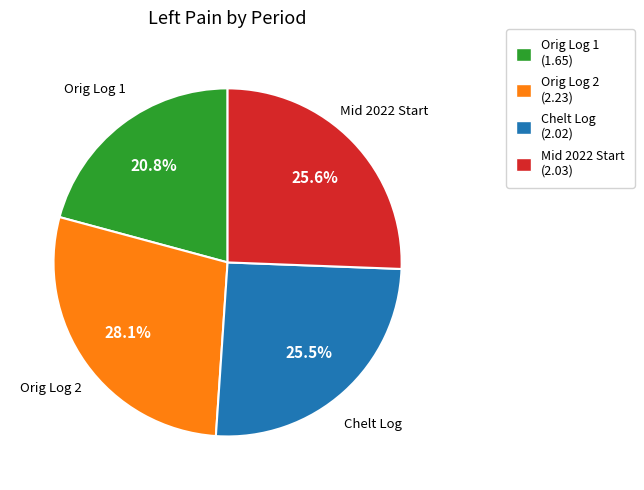

What is the total percentage of Orig Log 1 and Orig Log 2?

48.9%